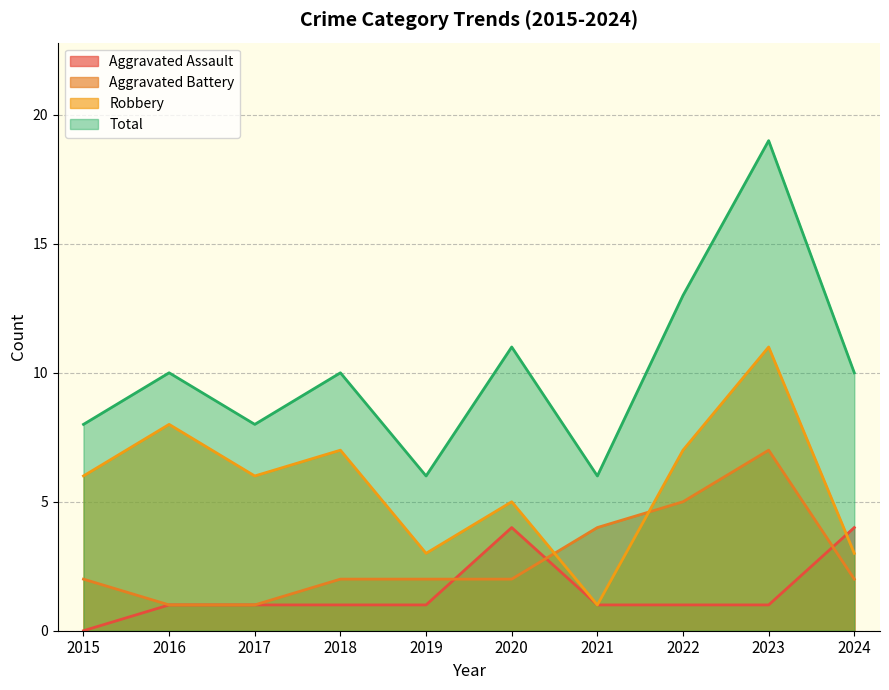

What is the spread (max minus min) of values at 2020?

9